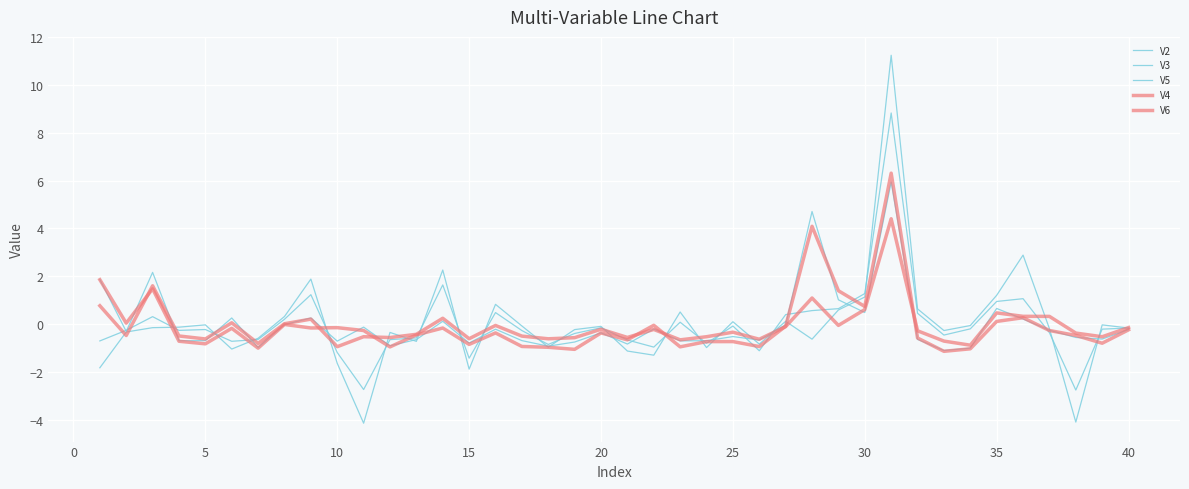

How many lines are shown in the chart?

5